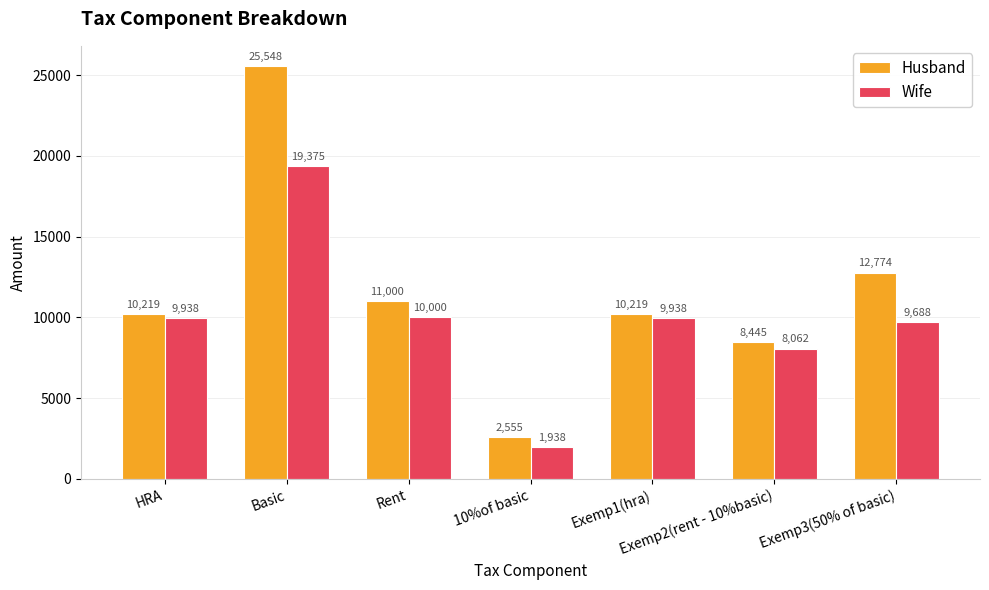

At which label is Husband closest to 14051?

Exemp3(50% of basic)